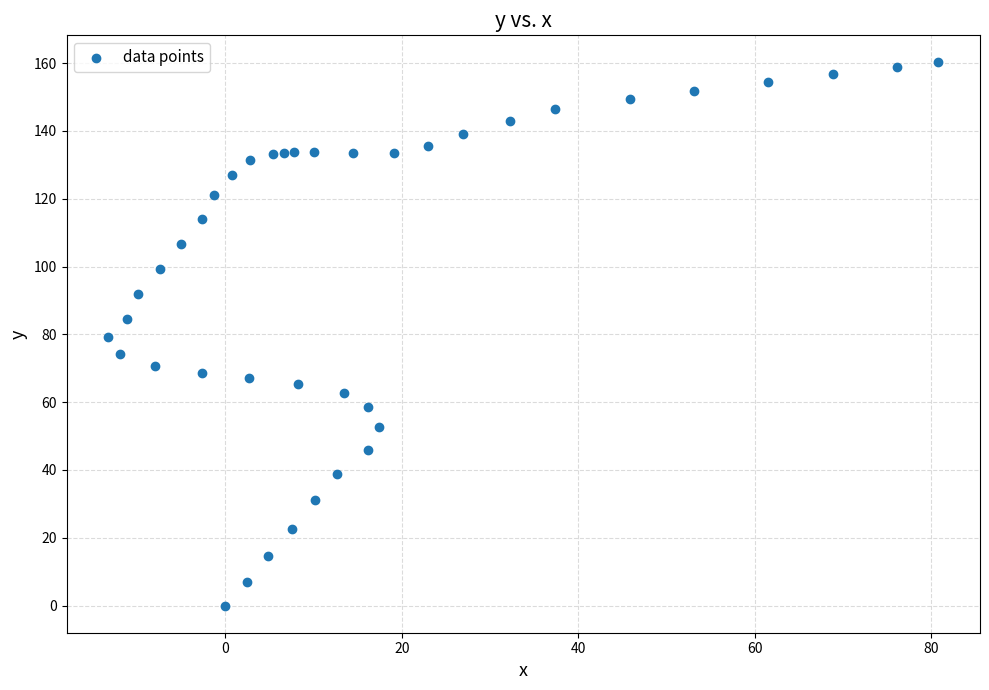

What is the range of X values (max minus min)?

94.1